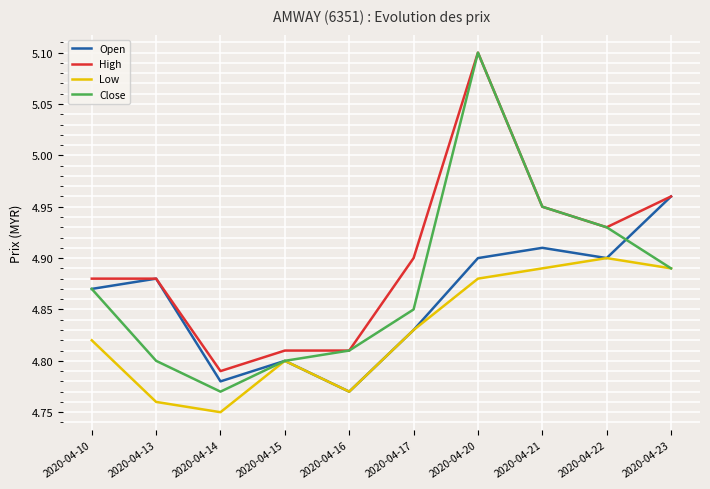

Does the chart display data point markers on the line(s)?

No